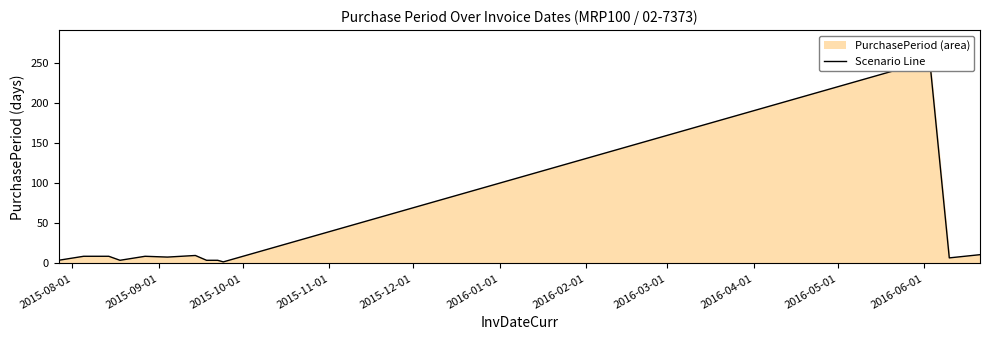

How many interior local valleys (lower than both neighbors) does the data have?

4